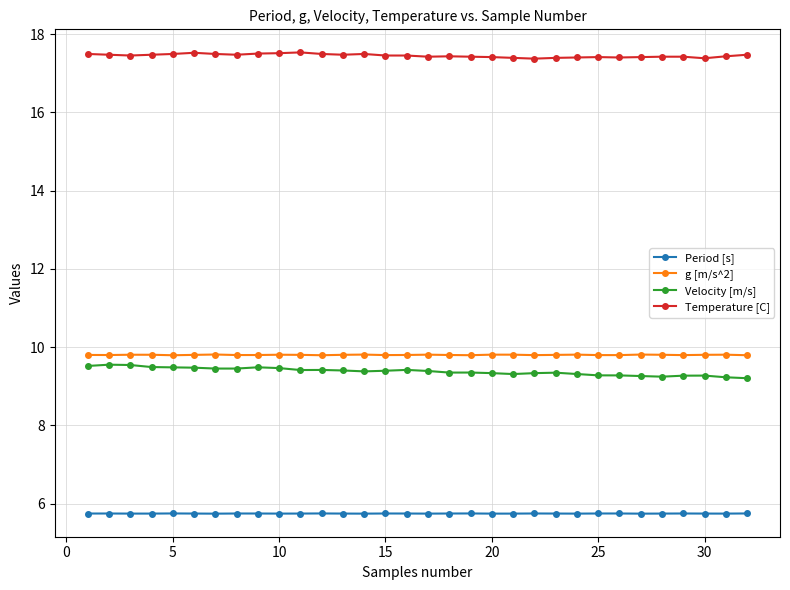

What is the average value of the Period [s] series?

5.7